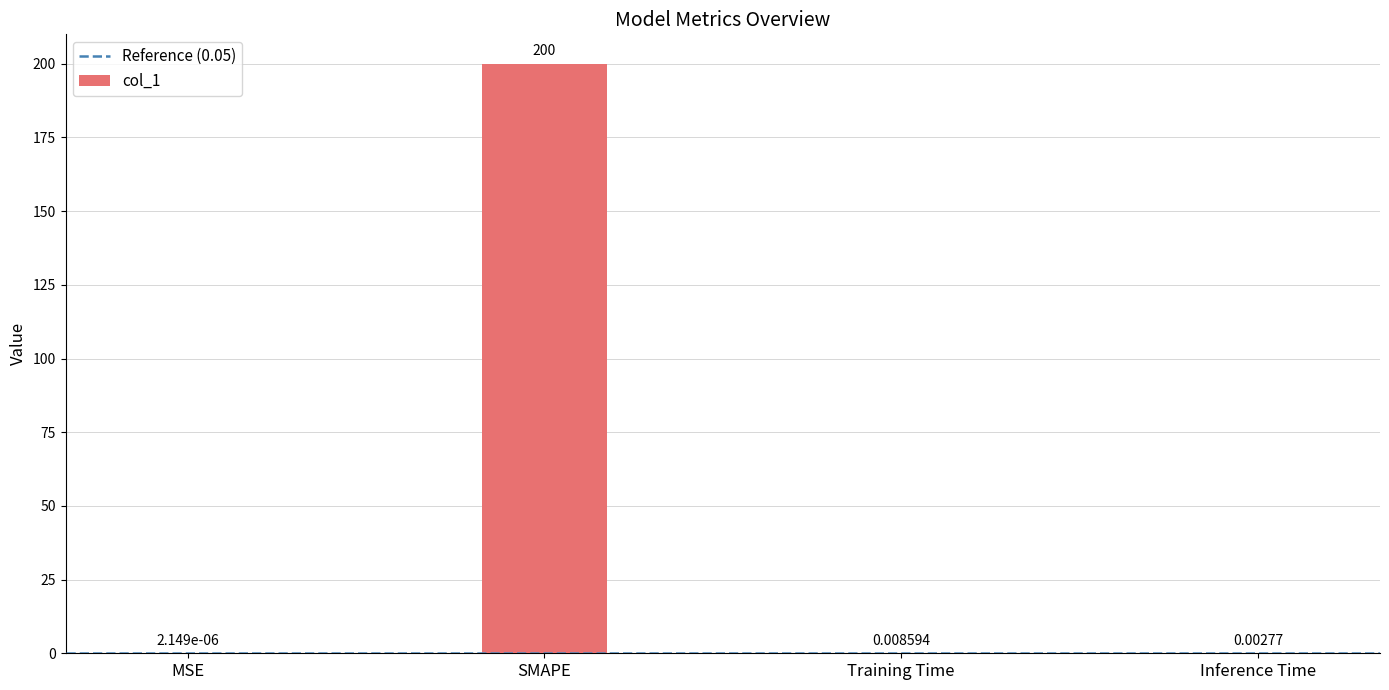

Which has a higher value, SMAPE or MSE?

SMAPE